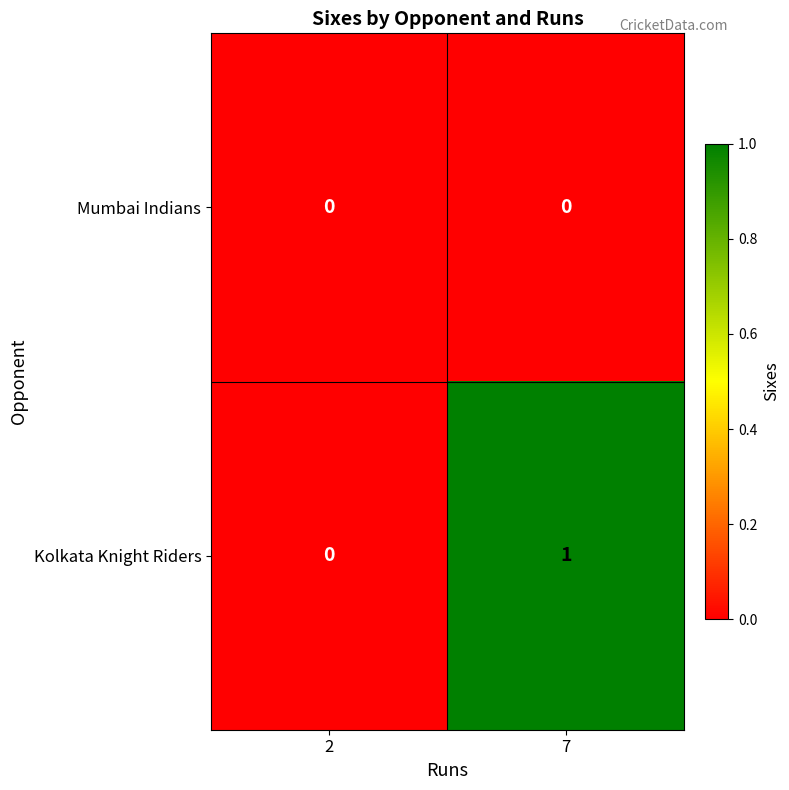

What is the total value across all series at 7?

1